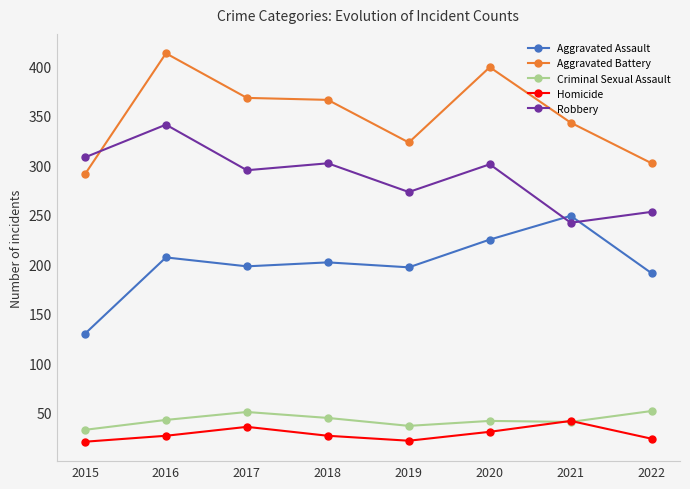

What is the average value of the Aggravated Battery series?

351